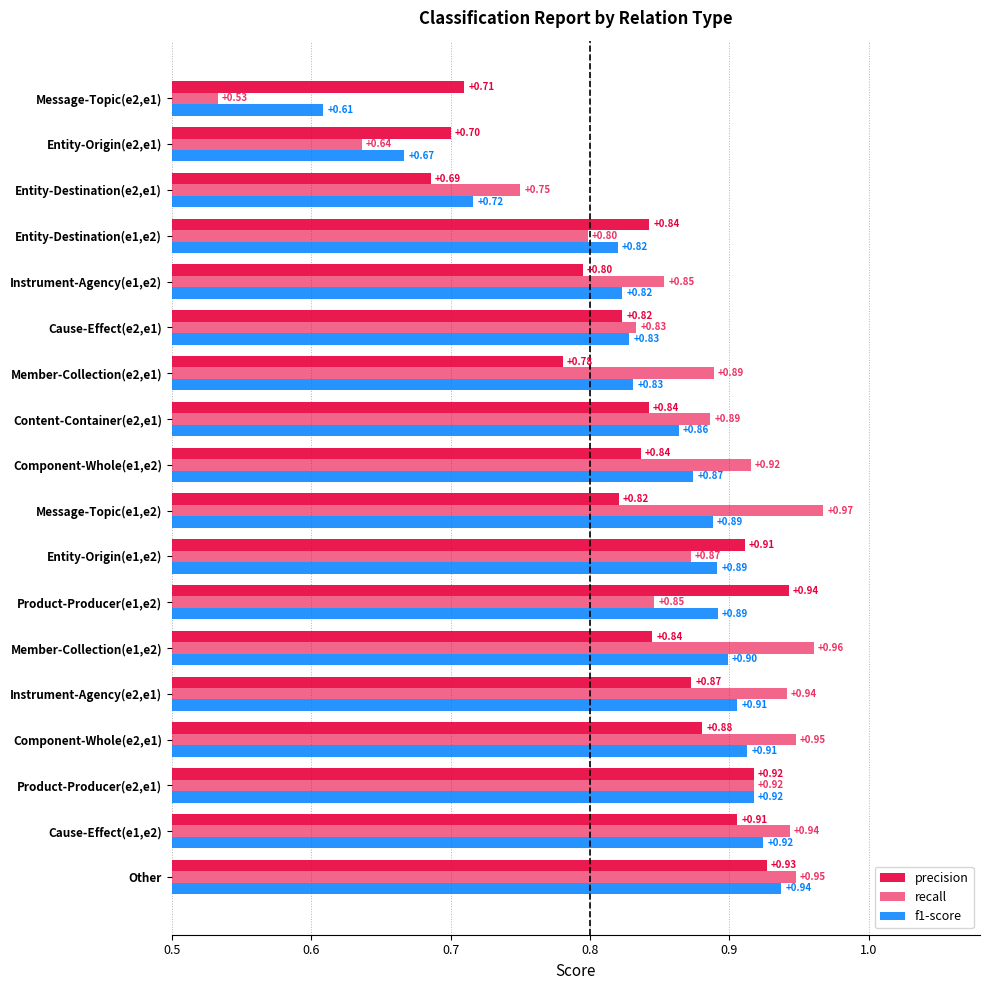

Reading left to right, transcribe all the data shown in this chart.

precision: 0.9	0.9	0.9	0.9	0.9	0.8	0.9	0.9	0.8	0.8	0.8	0.8	0.8	0.8	0.8	0.7	0.7	0.7
recall: 0.9	0.9	0.9	0.9	0.9	1.0	0.8	0.9	1.0	0.9	0.9	0.9	0.8	0.9	0.8	0.8	0.6	0.5
f1-score: 0.9	0.9	0.9	0.9	0.9	0.9	0.9	0.9	0.9	0.9	0.9	0.8	0.8	0.8	0.8	0.7	0.7	0.6